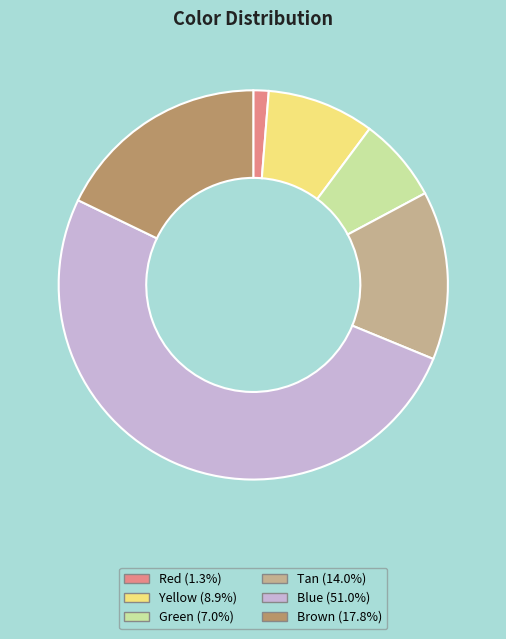

Is there a majority slice in this chart?

Yes